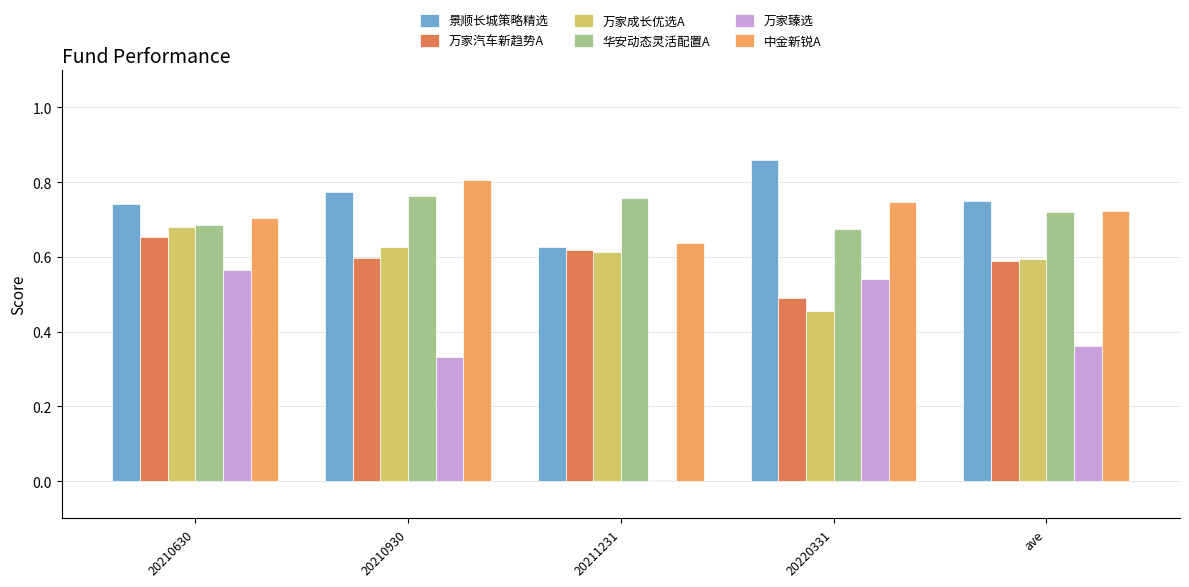

Between 20210930 and 20211231, which series saw the biggest shift?

万家臻选